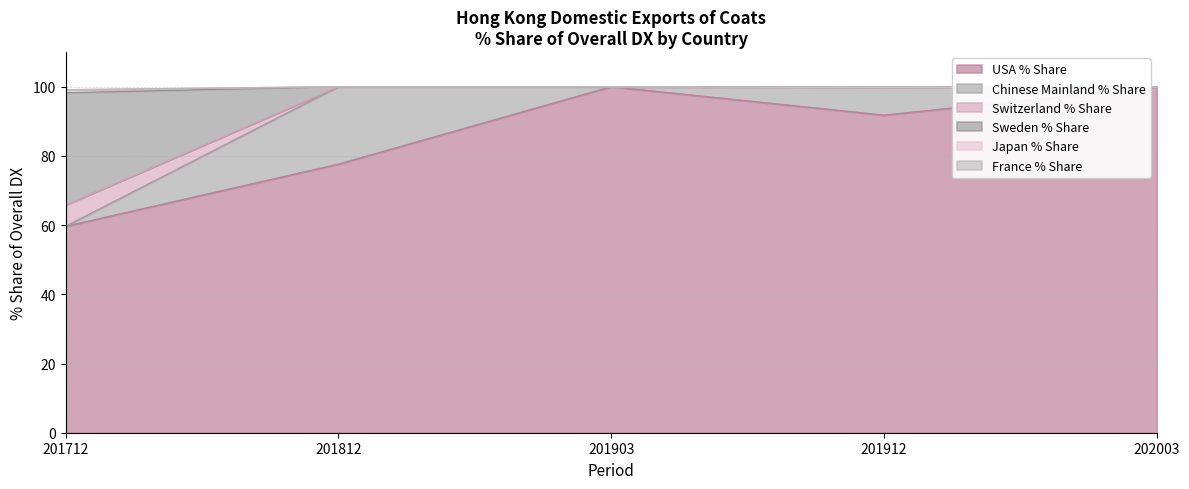

True or false: Japan % Share has a value of 32.5 at 202003.

False